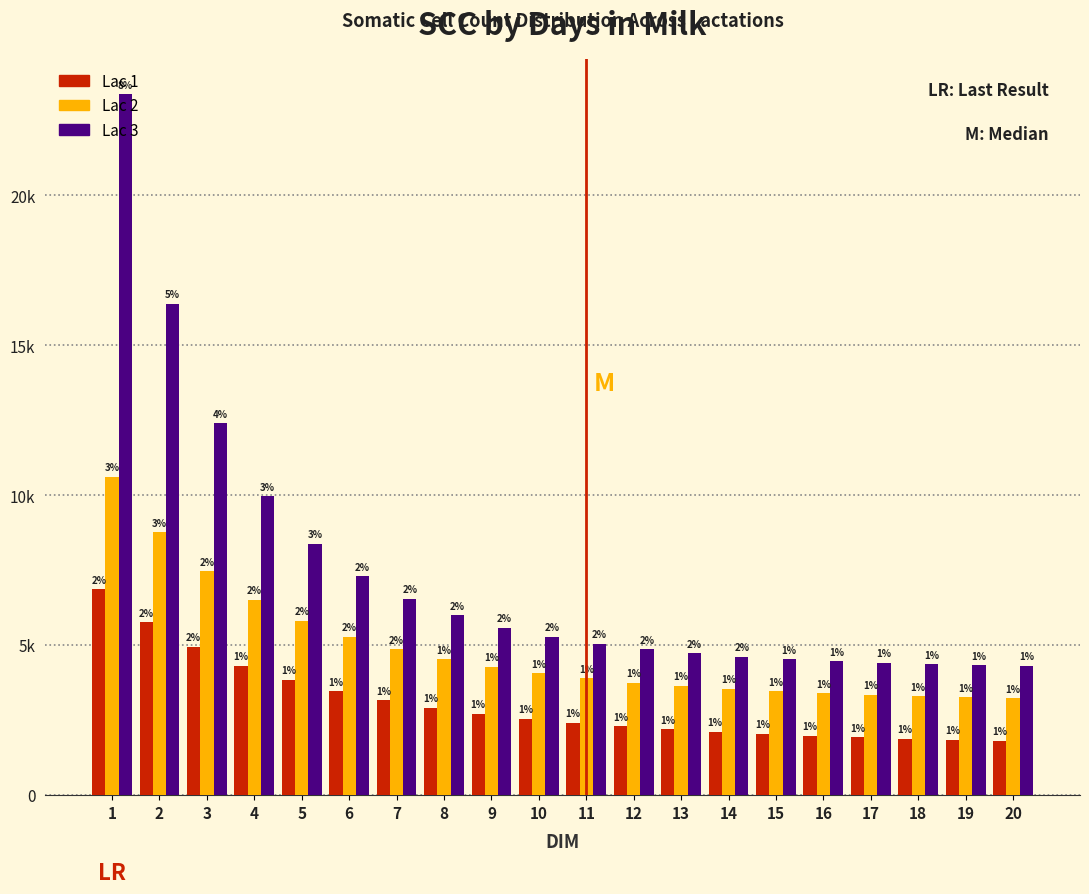

Are the bars grouped side by side (vs. stacked)?

Yes